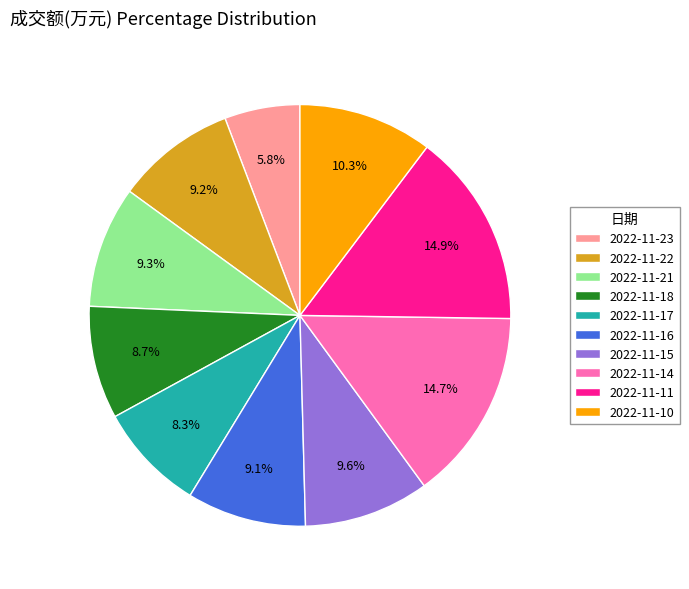

What is the smallest slice in the pie chart?

2022-11-23